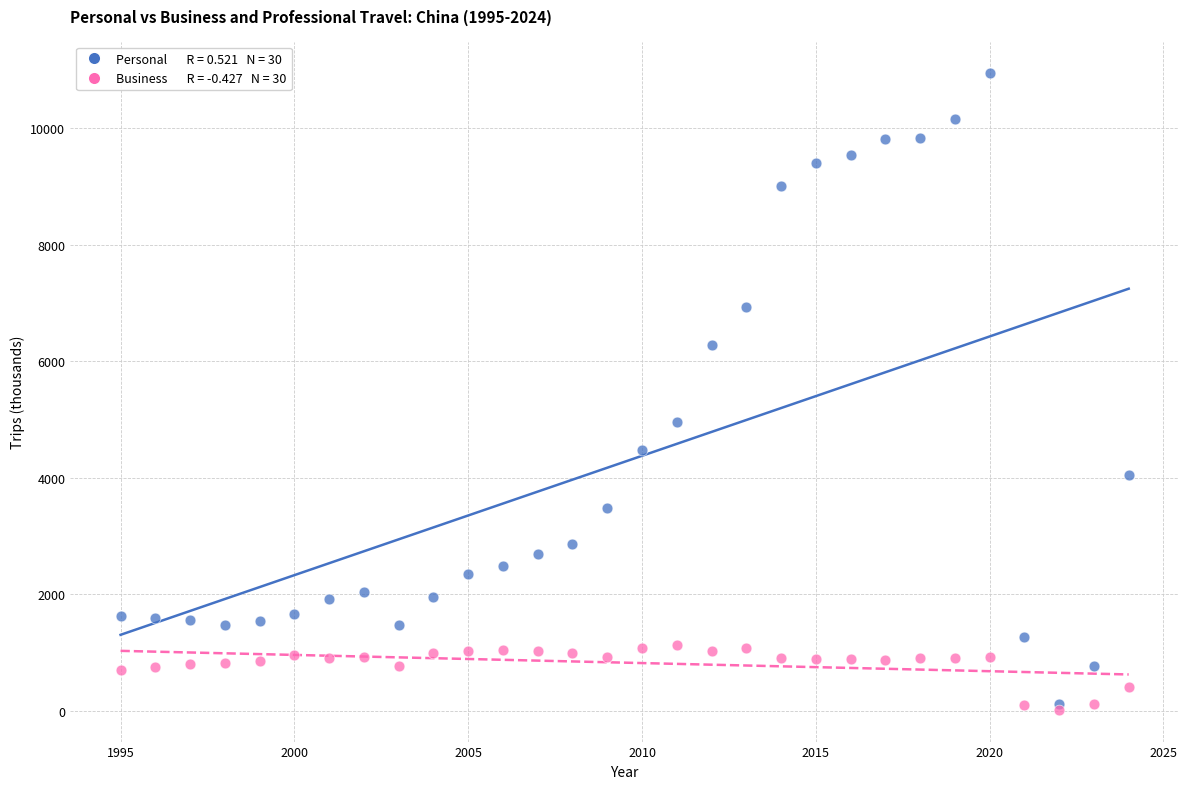

Across all series, what Y value is closest to 5481?

4958.0